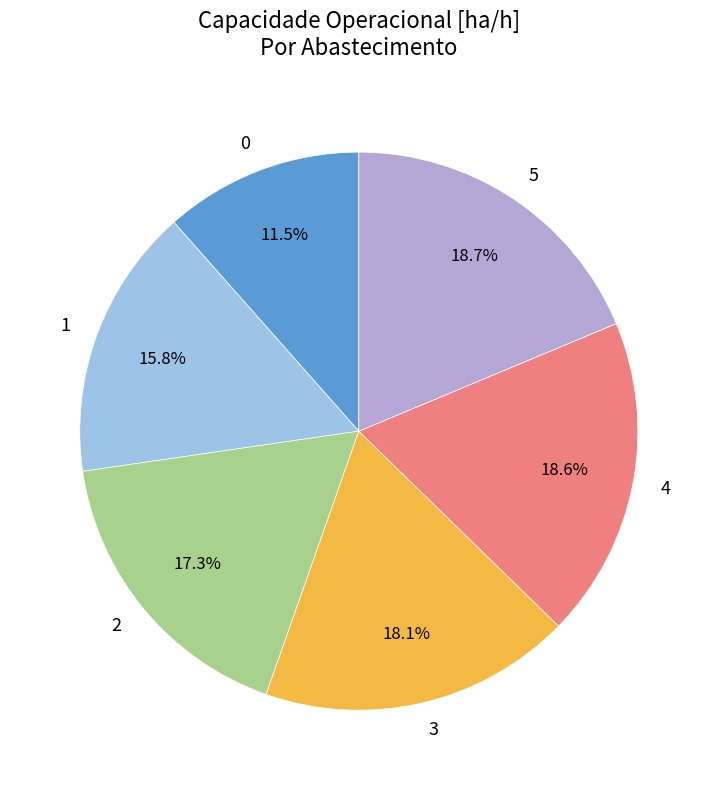

Is there any slice that represents more than half of the pie?

No